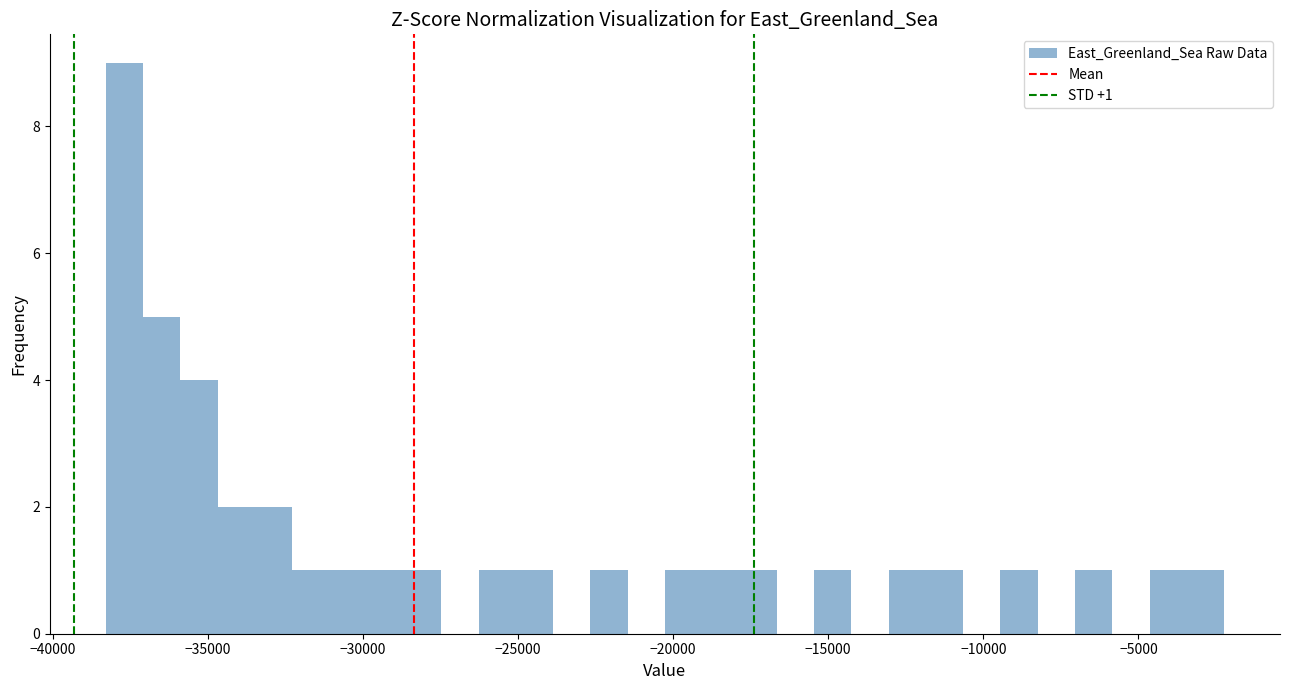

Read against the x-axis, roughly where is the centre of the tallest bar?

-37500